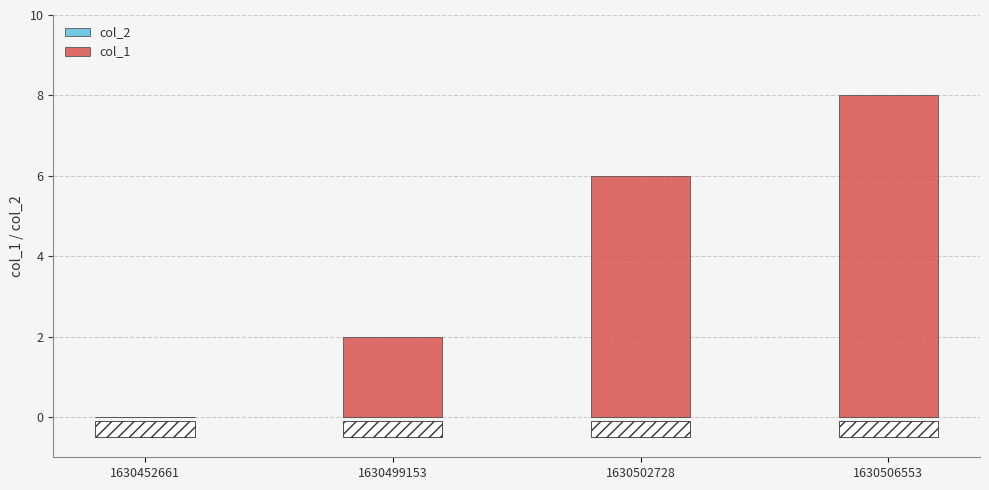

At 1630502728, list the series in order from smallest to largest.

col_2, col_1